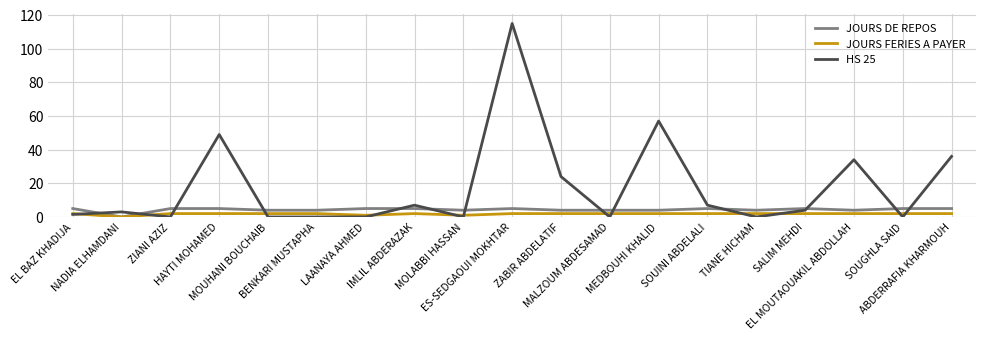

At which category is the sum across all series the highest?

ES-SEDGAOUI MOKHTAR